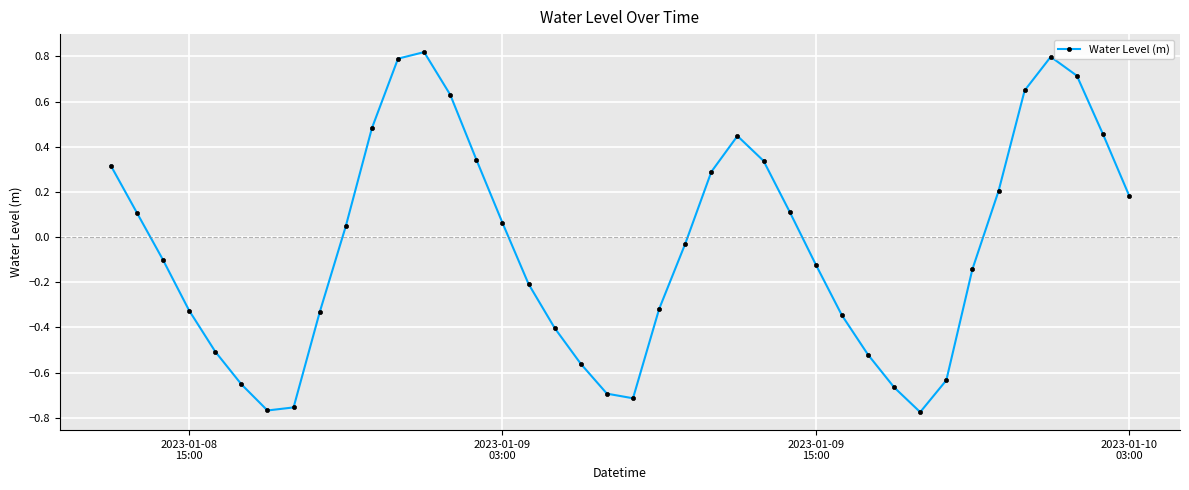

How many points are higher than both their immediate neighbors (excluding endpoints)?

3